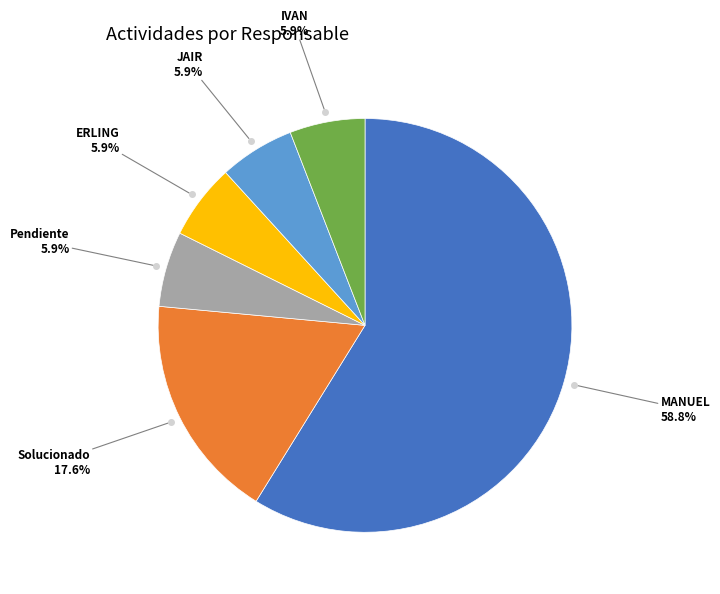

How many slices are in this pie chart?

6